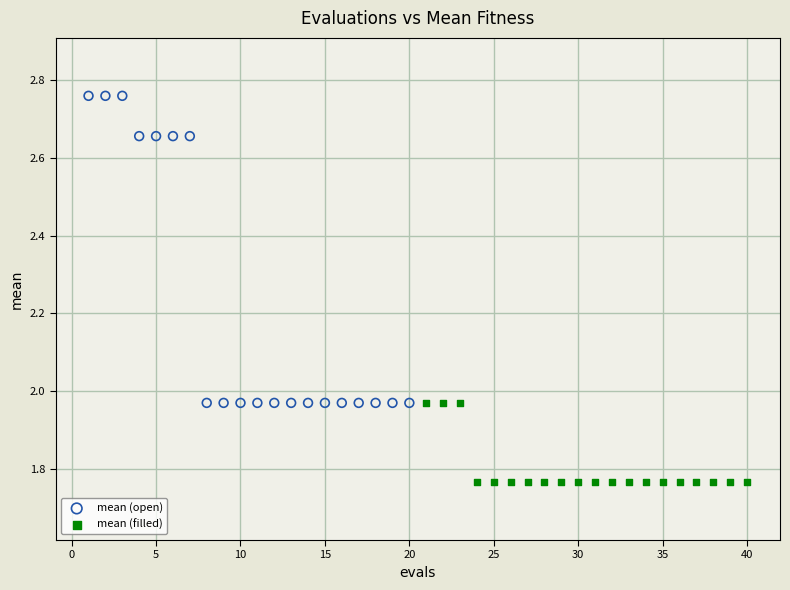

Which series contains the highest Y value?

mean (open)